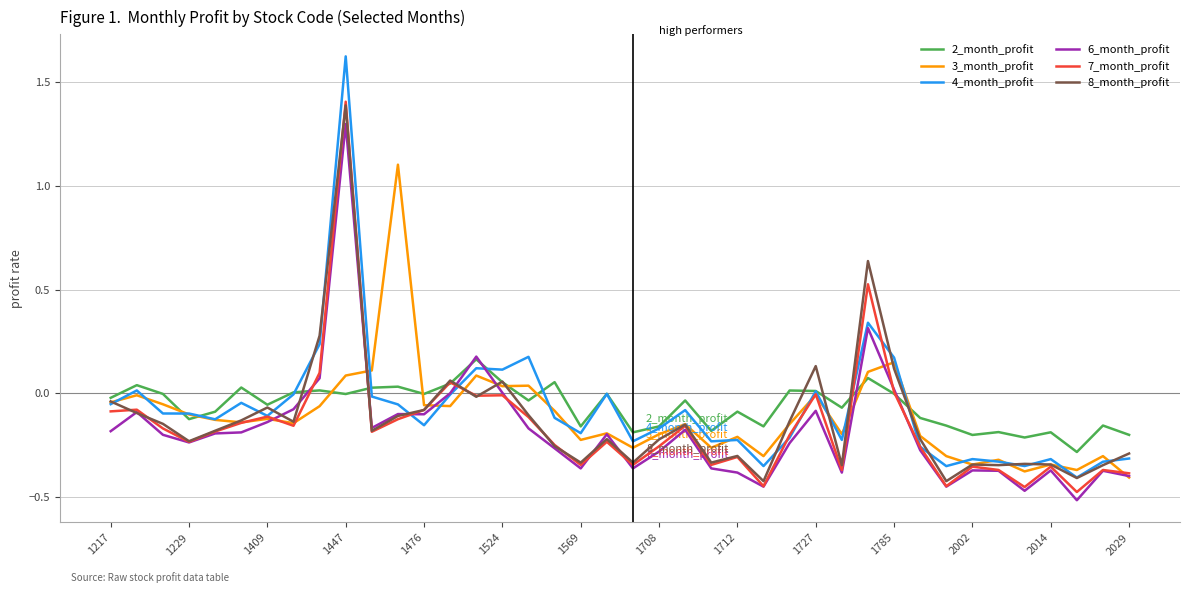

What are all the series names shown in the legend?

2_month_profit, 3_month_profit, 4_month_profit, 6_month_profit, 7_month_profit, 8_month_profit